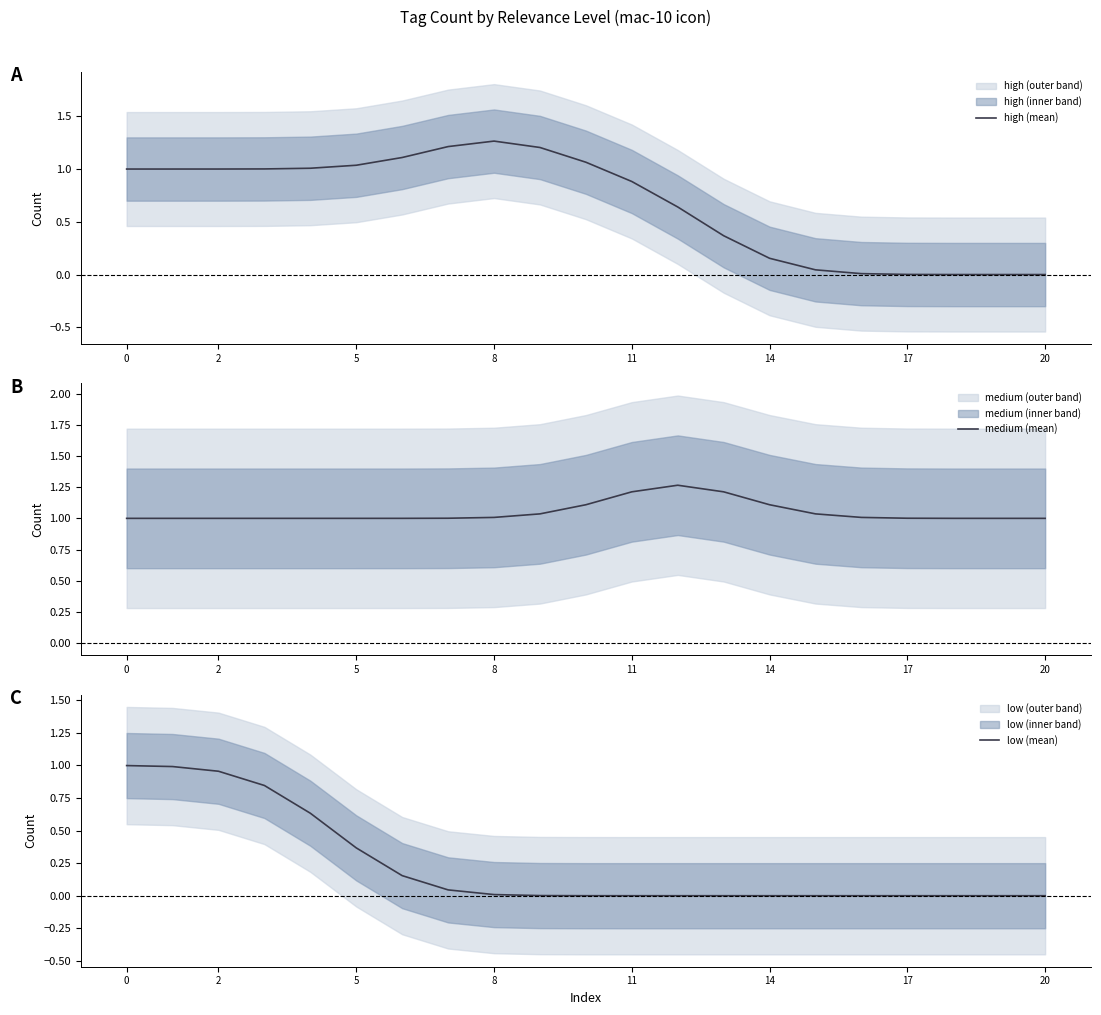

What is the maximum value shown in the chart?

1.3